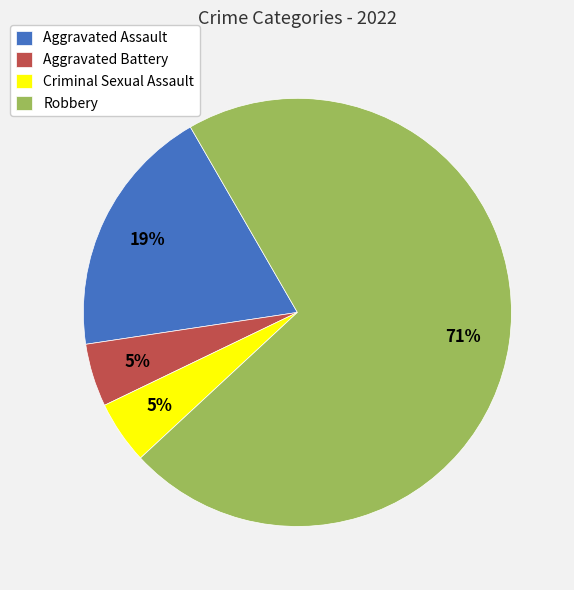

Which slice is the largest?

Robbery